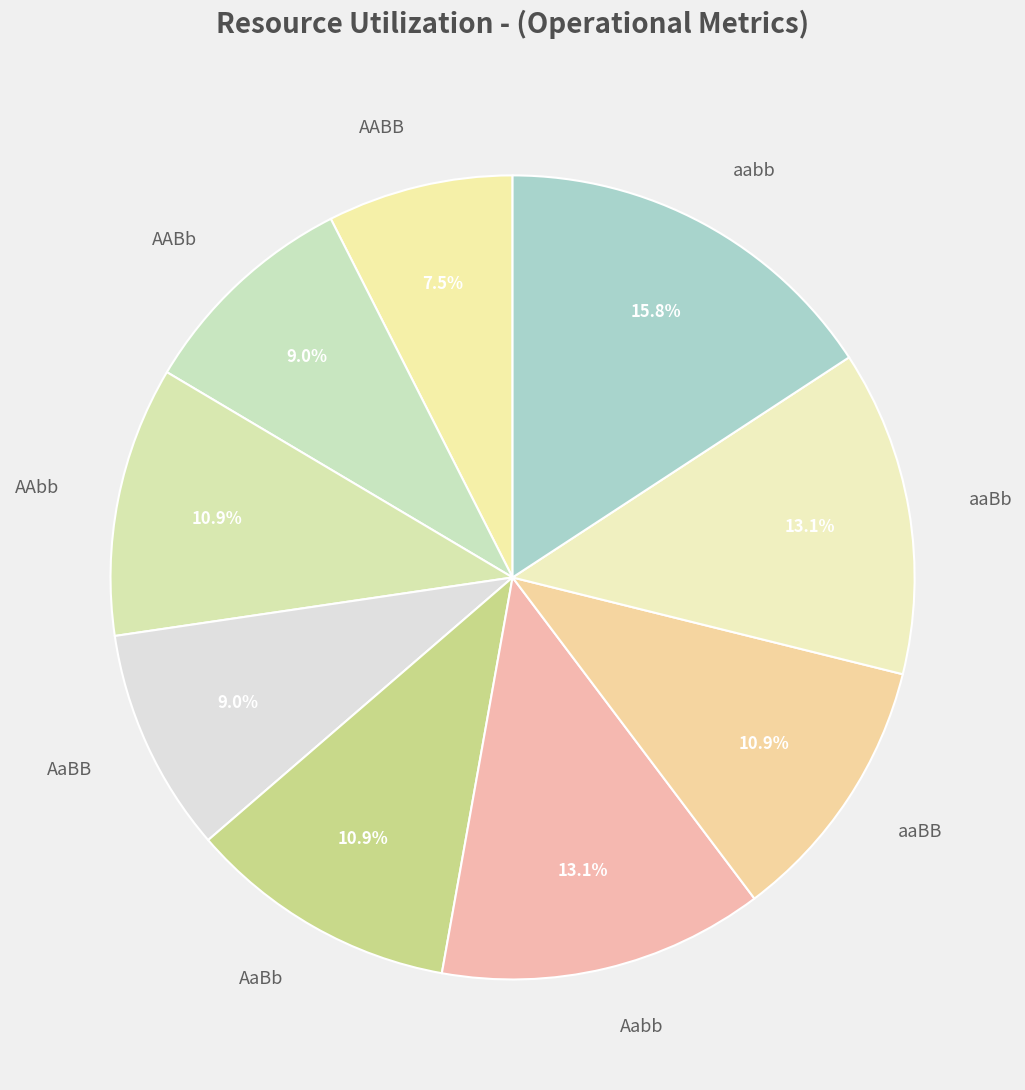

Combined, do AABb and Aabb account for over 50%?

No